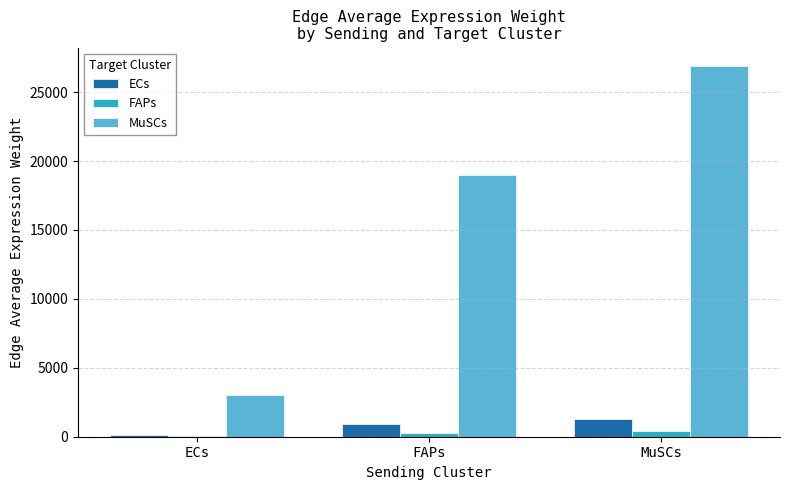

What are all the series names shown in the legend?

ECs, FAPs, MuSCs